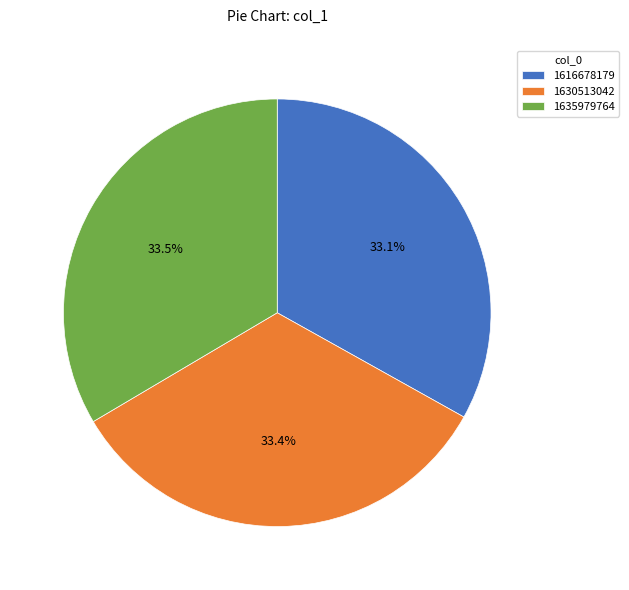

What is the ratio of the value at 1616678179 to the value at 1630513042?

1.0